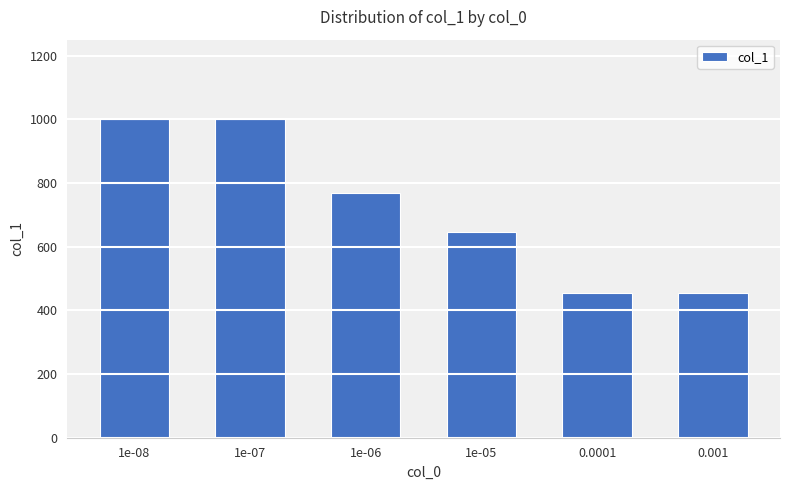

What position from the left is 0.001?

6